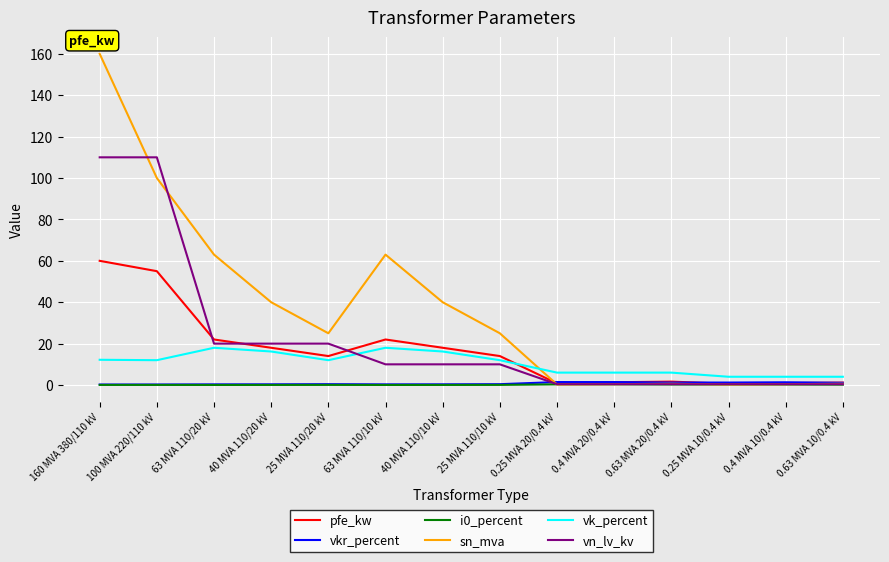

At which category does the chart reach its peak across all series?

160 MVA 380/110 kV